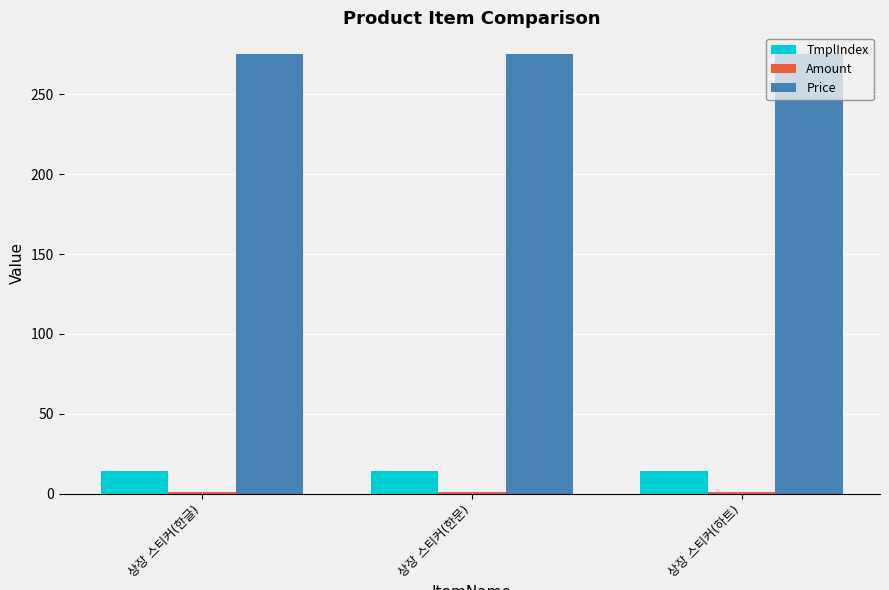

What is the sum of all Price values?

825